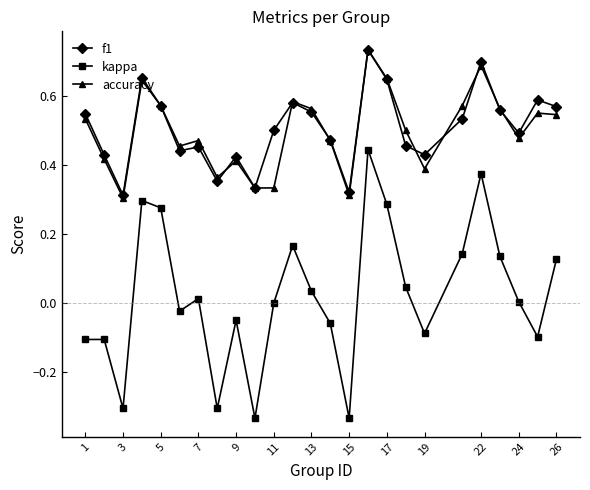

After their last crossing, which series has the higher values: accuracy or f1?

f1